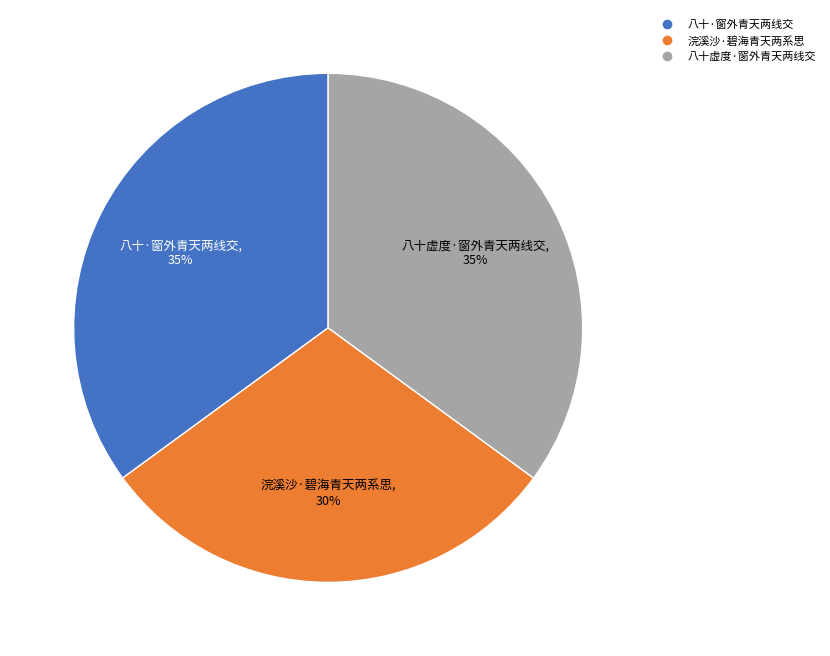

How many segments does this pie chart have?

3